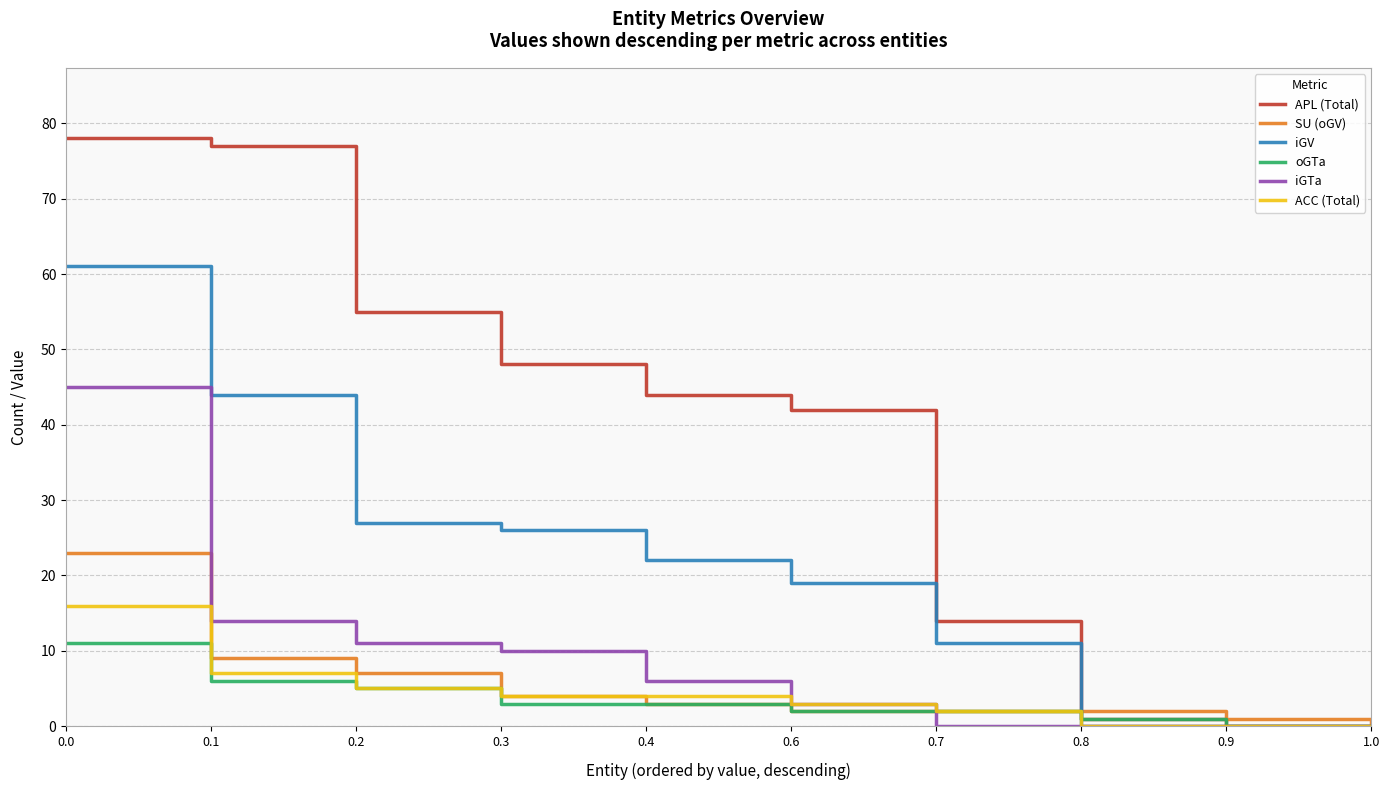

Between 0.1 and 0.8, which series saw the biggest shift?

APL (Total)